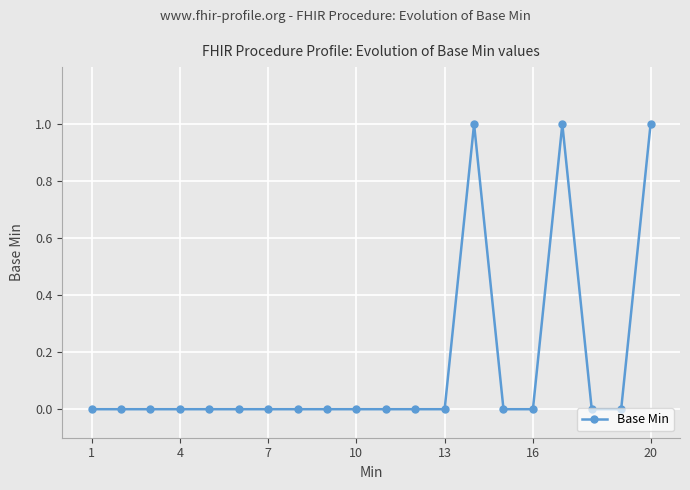

True or false: there are more than 0 points higher than both neighbors.

True